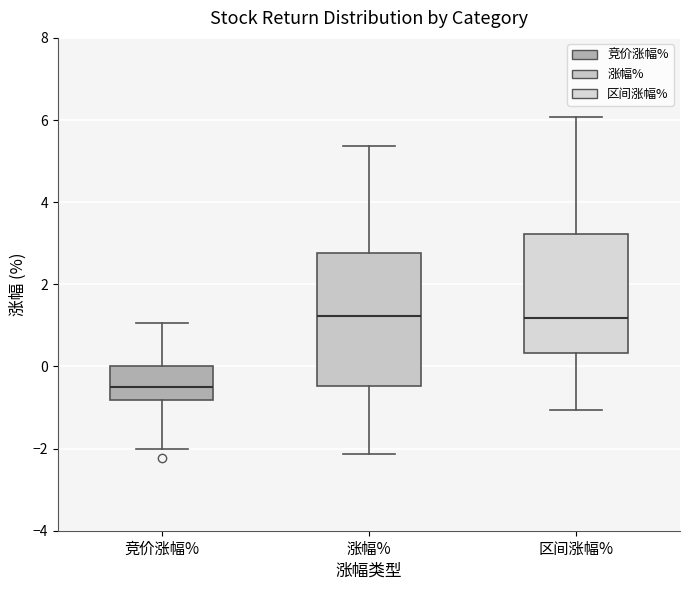

Reading left to right, read every box against the y-axis: the position of its median line, the range the box covers, and the ends of its whiskers. The values are not printed on the chart, so give them approximately, as read against the axis.

竞价涨幅%: median -0.6, box -0.8 to 0.0, whiskers -2.0 to 1.0
涨幅%: median 1.2, box -0.4 to 2.8, whiskers -2.2 to 5.4
区间涨幅%: median 1.2, box 0.4 to 3.2, whiskers -1.0 to 6.0